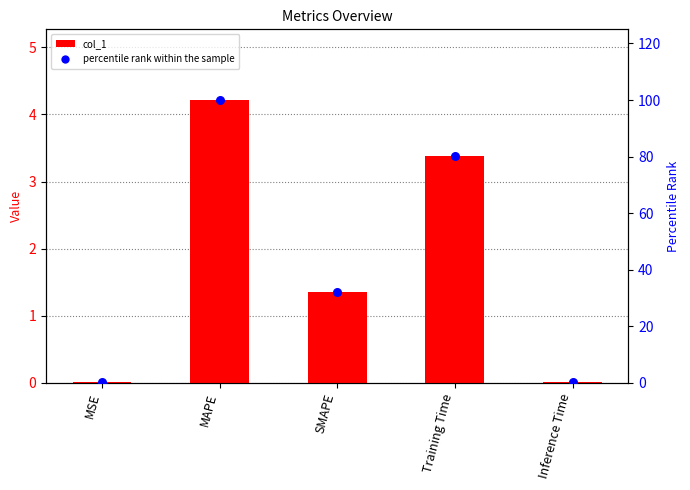

At which category is the sum across all series the highest?

MAPE